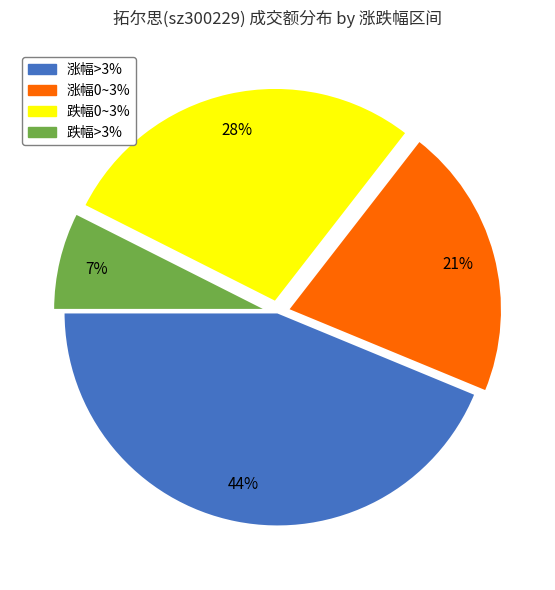

To the nearest percent, what is the average slice percentage?

25%